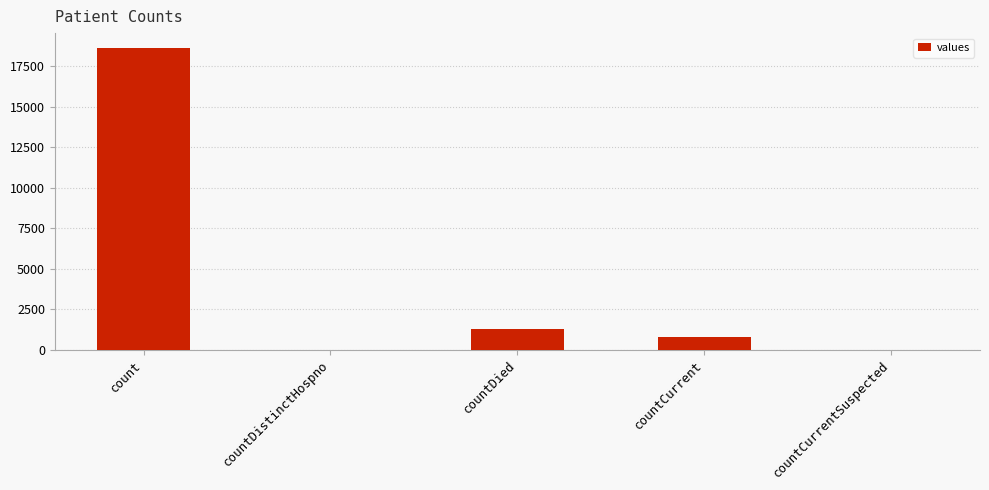

Reading right to left, transcribe all the data shown in this chart.

countCurrentSuspected=0	countCurrent=789	countDied=1250	countDistinctHospno=0	count=18615